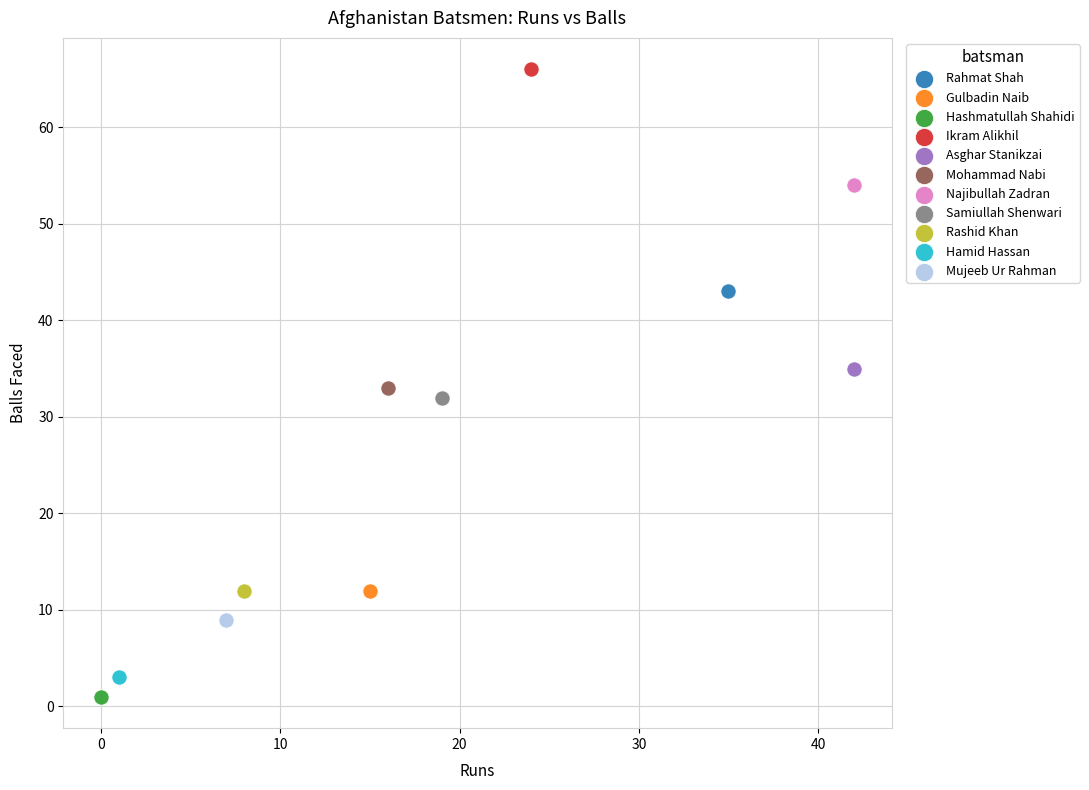

What are all the series names shown in the legend?

Rahmat Shah, Gulbadin Naib, Hashmatullah Shahidi, Ikram Alikhil, Asghar Stanikzai, Mohammad Nabi, Najibullah Zadran, Samiullah Shenwari, Rashid Khan, Hamid Hassan, Mujeeb Ur Rahman